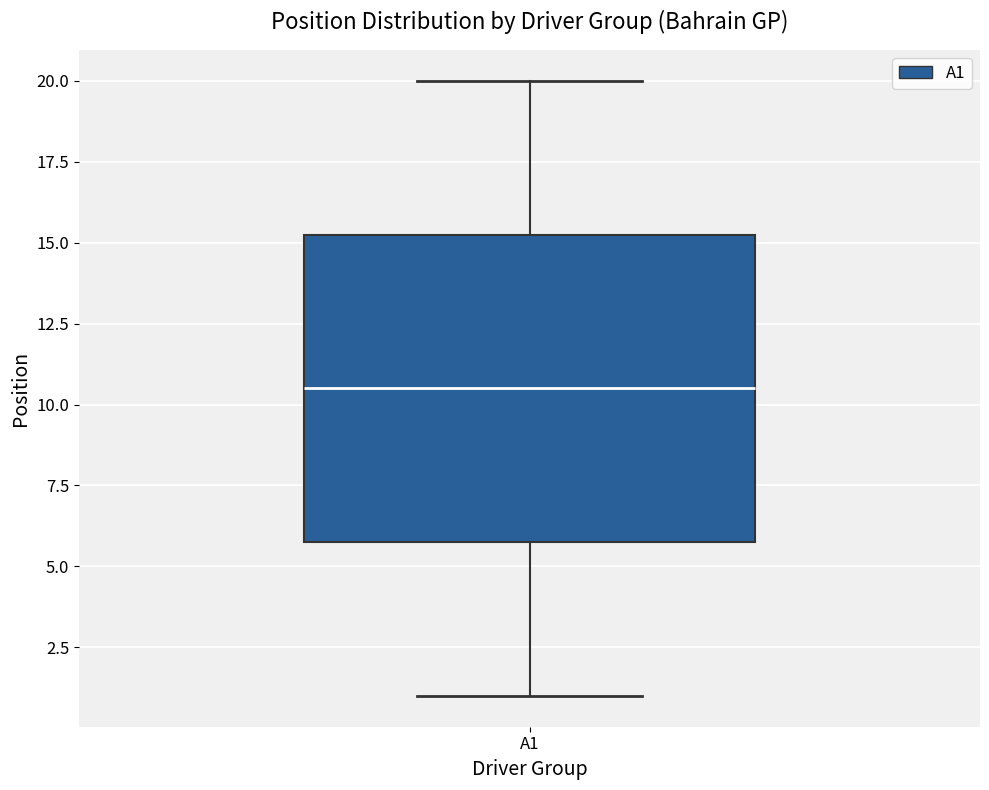

Transcribe this box plot: give where the median line is, the range the box spans, and where the two whiskers end, as read against the y-axis. The values are not printed on the chart, so give them approximately, as read against the axis.

median 10.5, box 6.0 to 15.5, whiskers 1.0 to 20.0